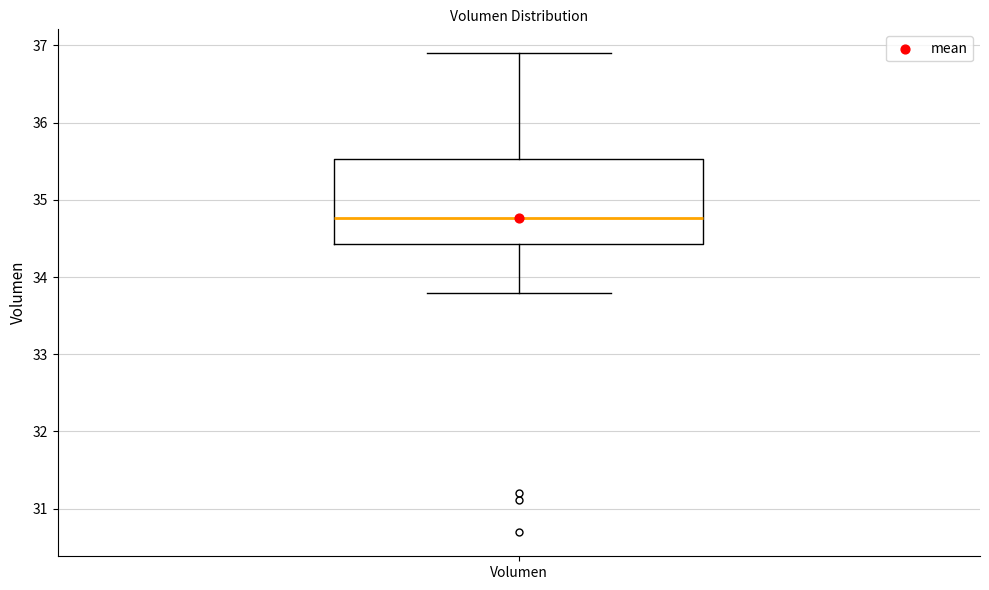

Read this box plot against the y-axis: the position of the median line, the range covered by the box, and the ends of both whiskers. The values are not printed on the chart, so give them approximately, as read against the axis.

median 34.8, box 34.4 to 35.5, whiskers 33.8 to 36.9